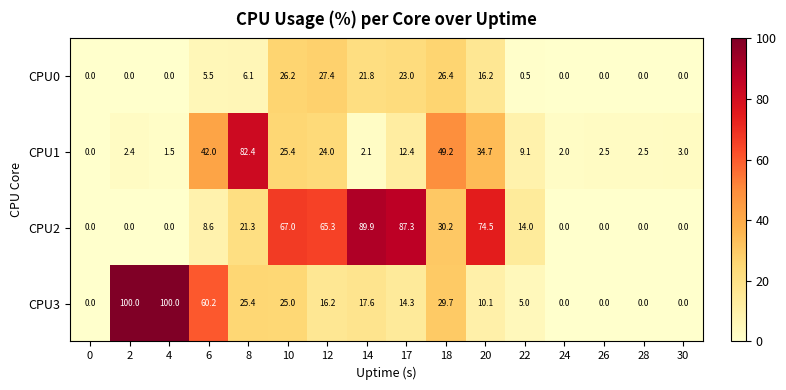

What is the total value across all series at 26?

2.5